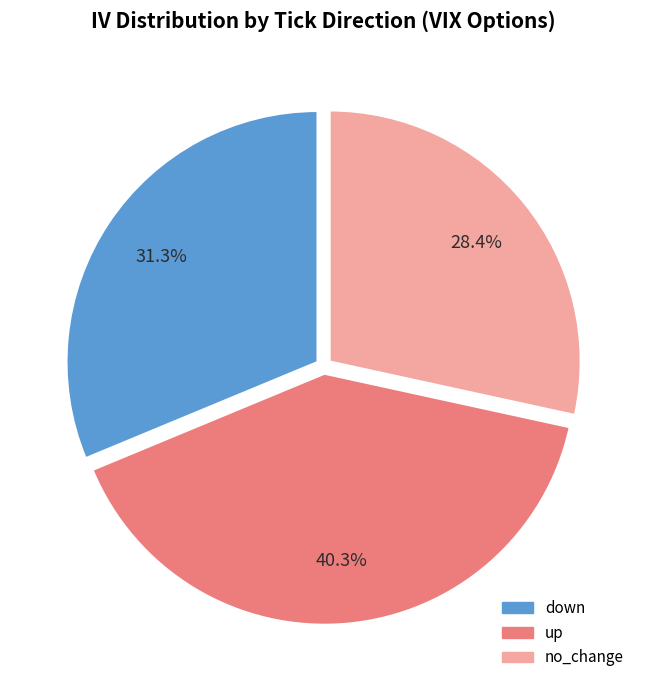

Is there any slice that represents more than half of the pie?

No